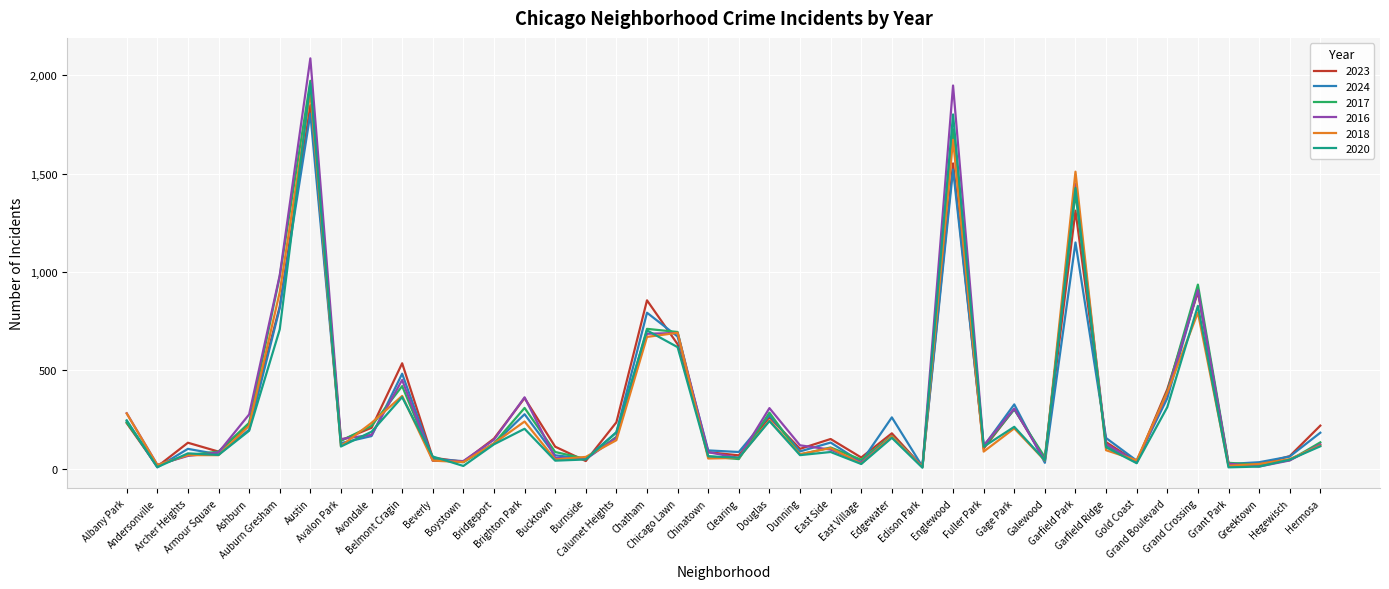

What is the highest value of the 2023 series?

1848